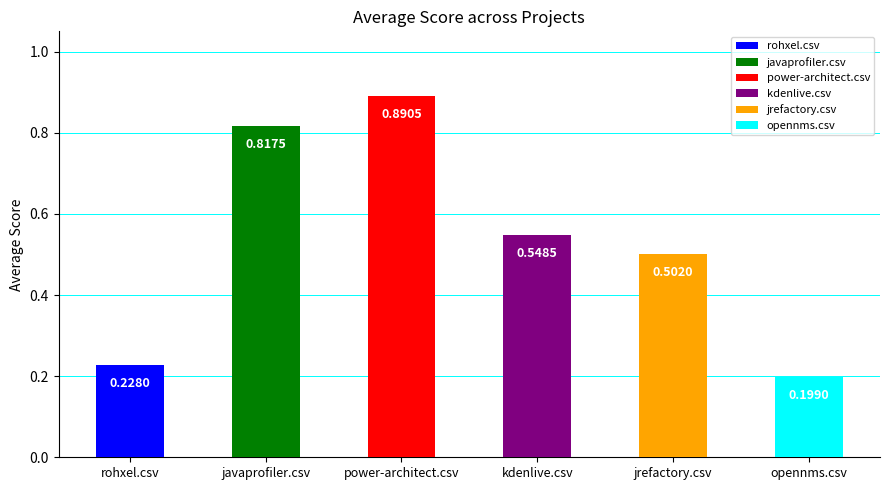

Which series has the widest spread of values?

jrefactory.csv